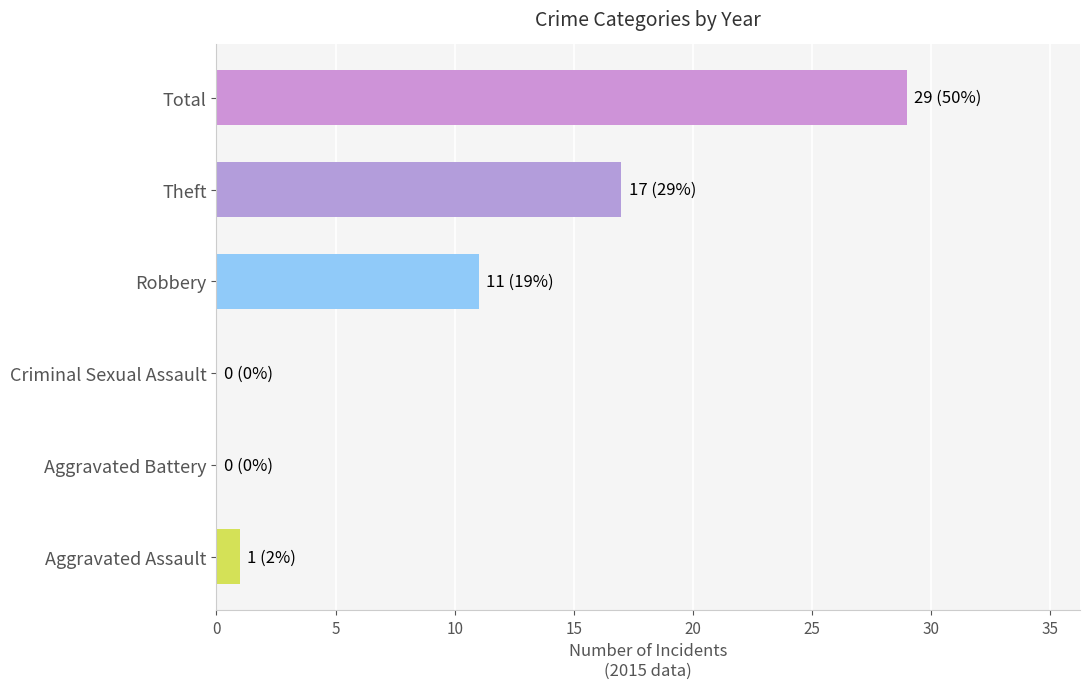

At which category does the chart reach its peak across all series?

Total